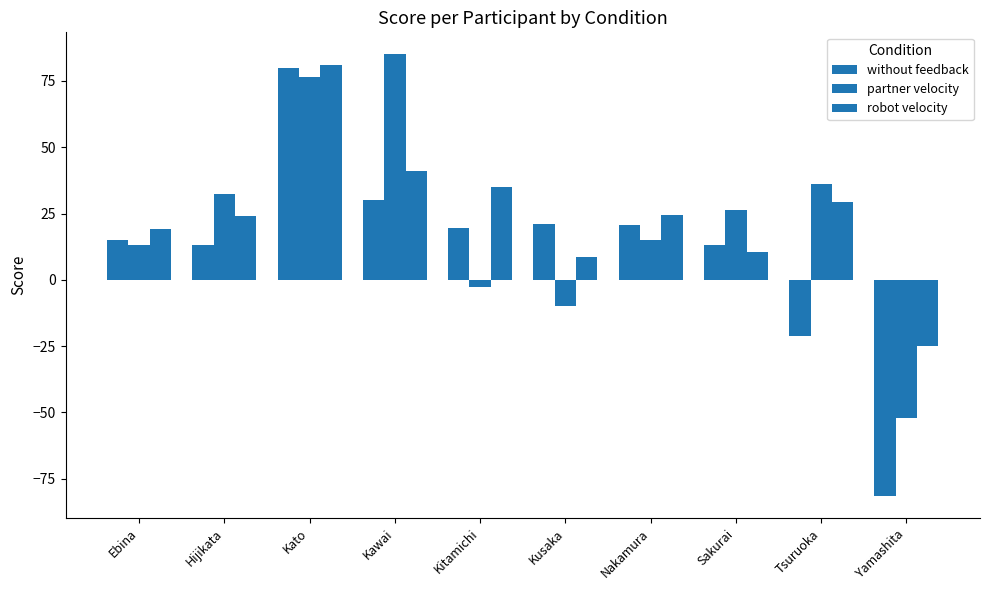

How many values in partner velocity are above zero?

7